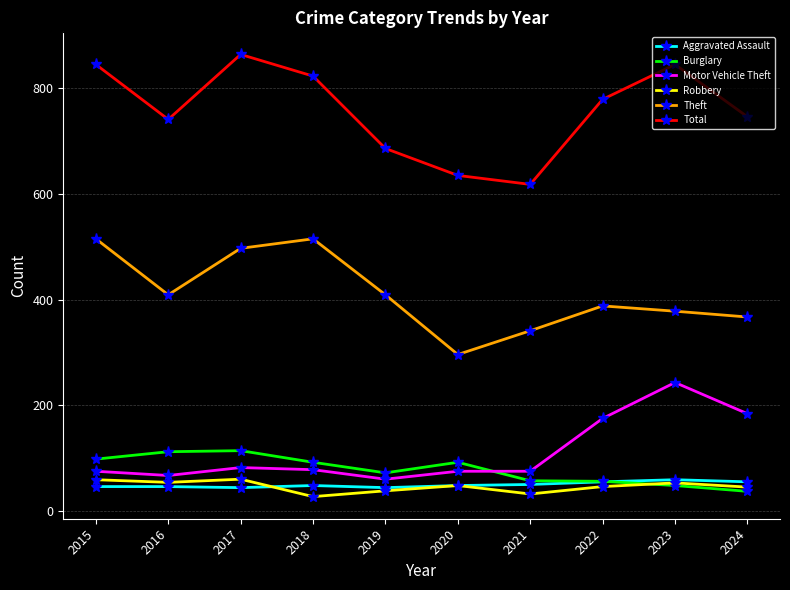

True or false: Total and Burglary intersect in this chart.

False